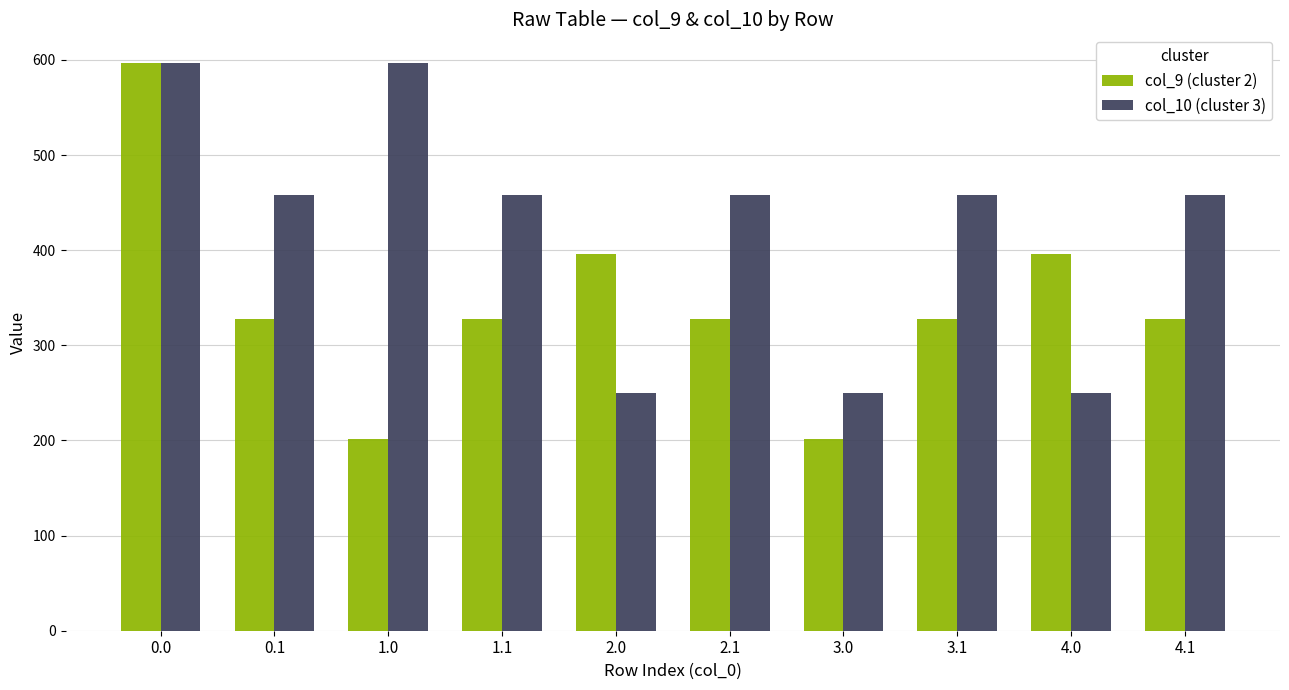

What position from the left is 4.0?

9